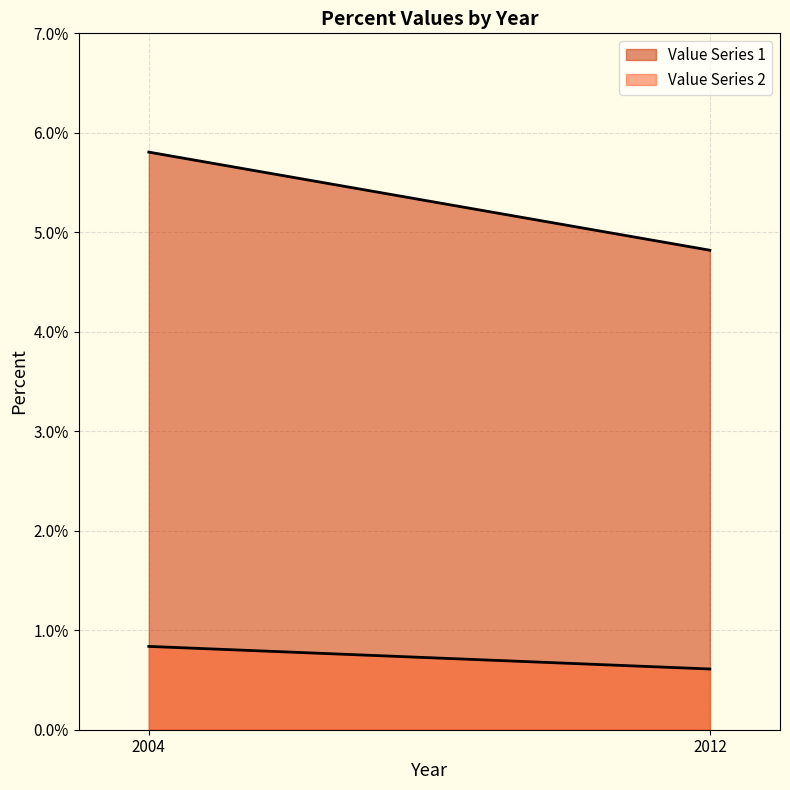

At which category is the sum across all series the highest?

2004